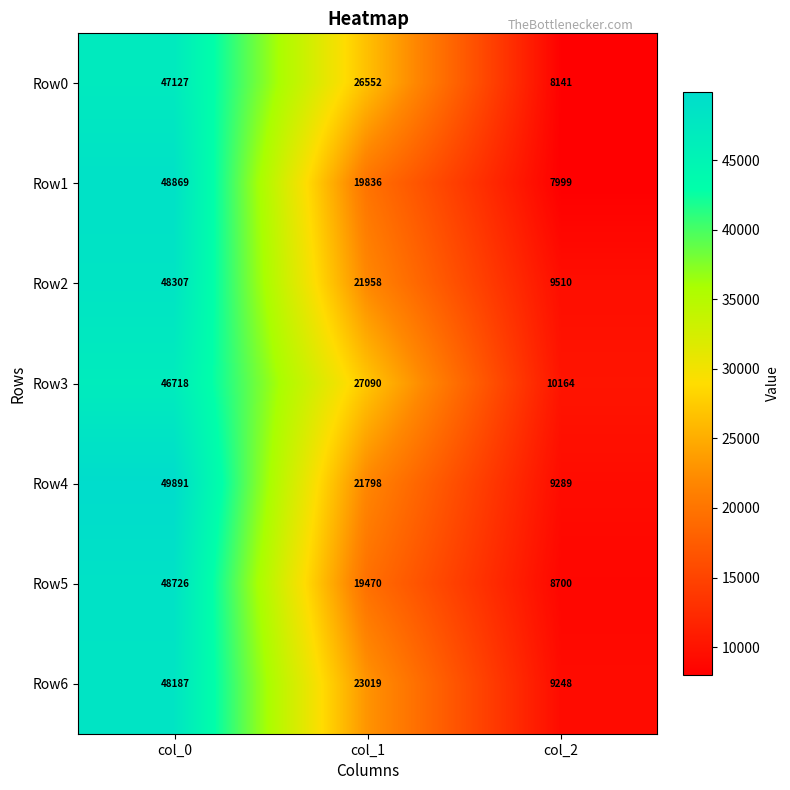

What is the difference between the Row0 values at col_1 and col_2?

18411